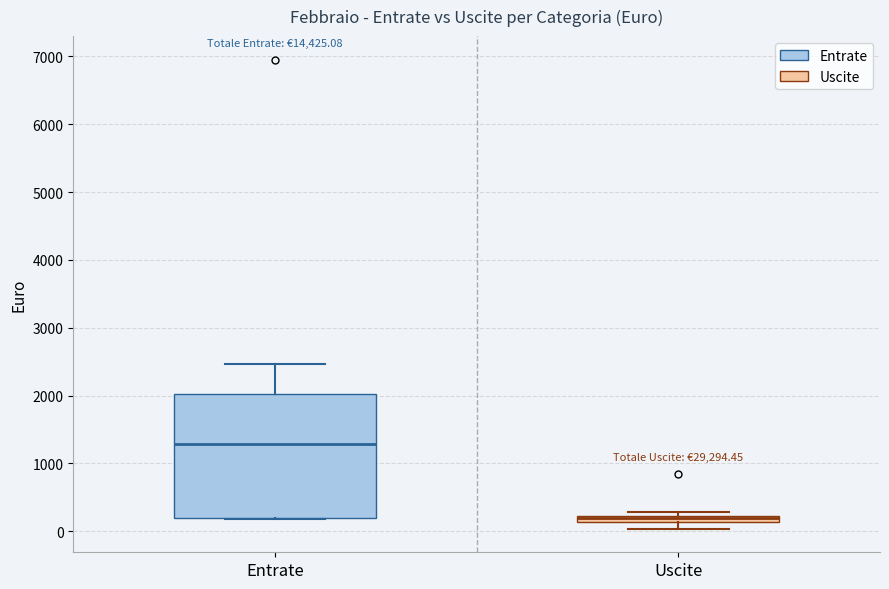

Which box is the tallest, from its lower edge to its upper edge?

Entrate